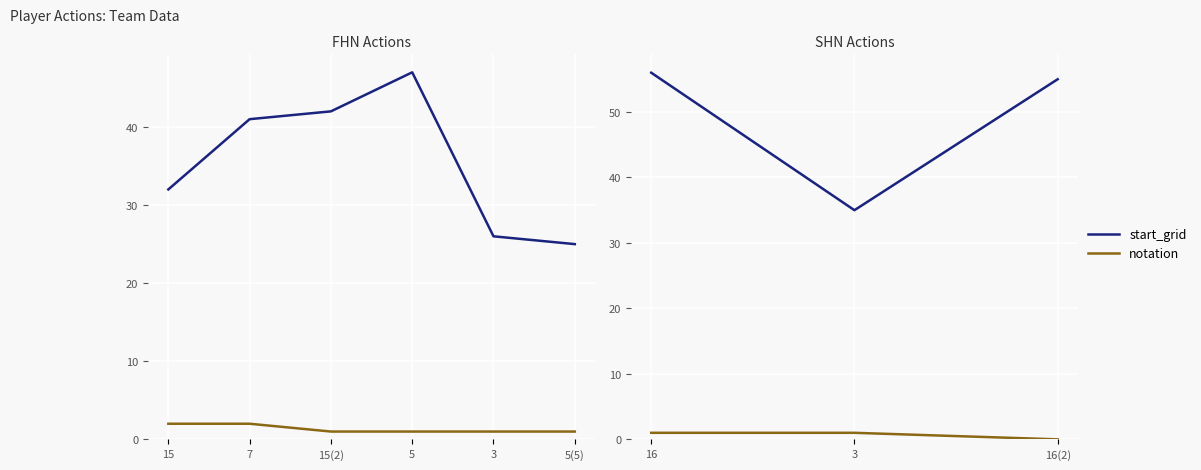

Which has a higher value, 3 or 16(2)?

16(2)